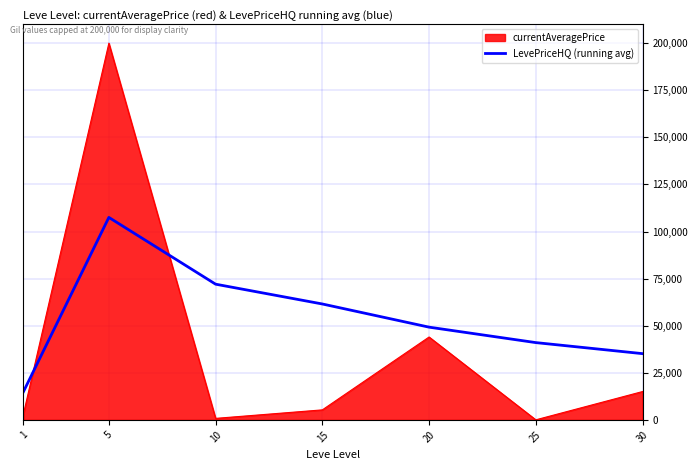

What is the difference between the maximum and minimum values in the LevePriceHQ (running avg) series?

92499.5